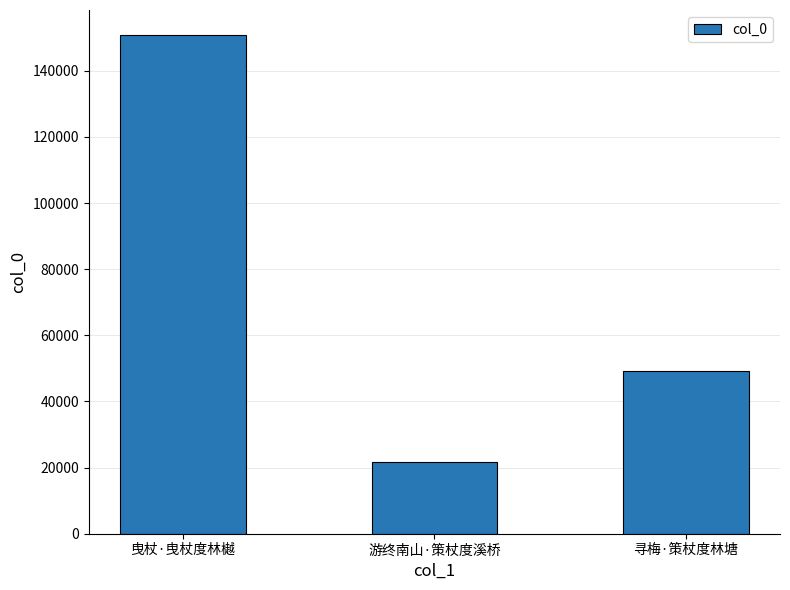

What is the approximate value at 游终南山·策杖度溪桥, to the nearest 50?

21600